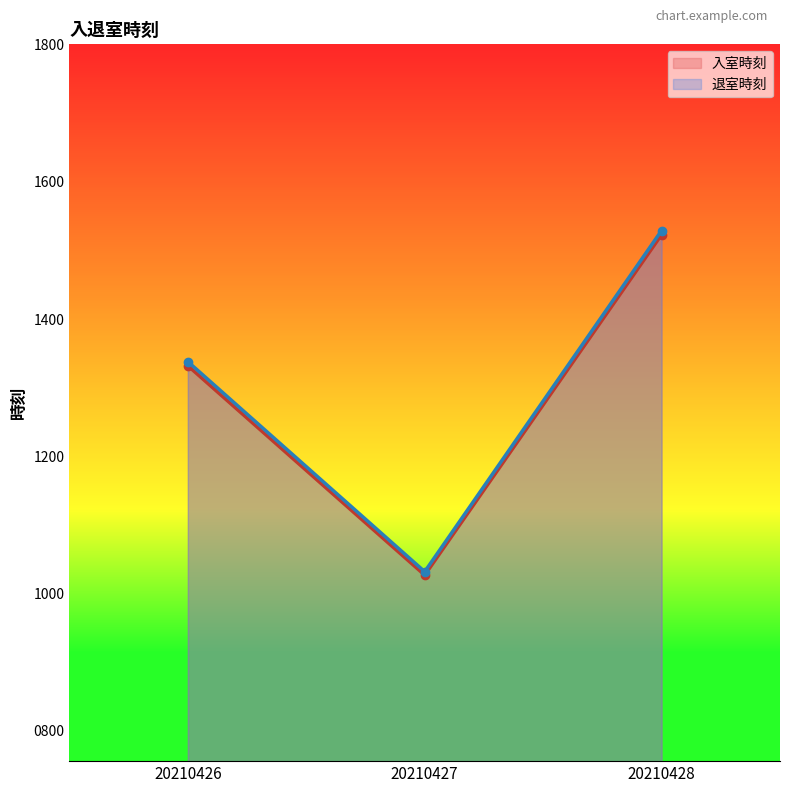

Reading left to right, extract all data points from this chart.

入室時刻: 20210426=1332	20210427=1027	20210428=1523
退室時刻: 20210426=1338	20210427=1032	20210428=1529